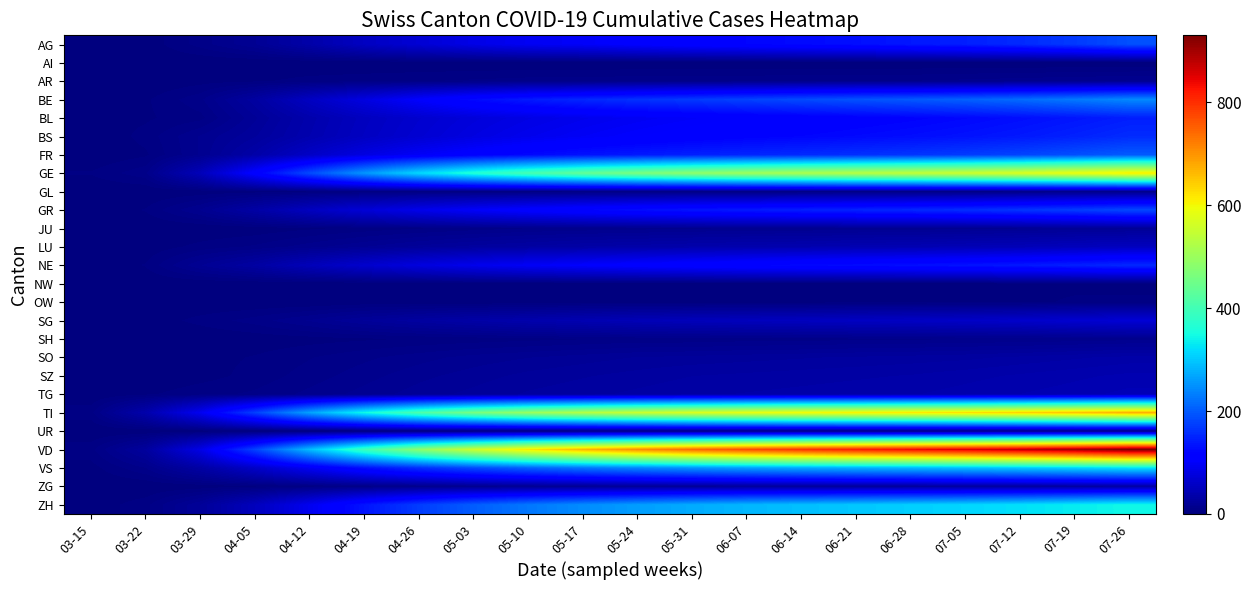

List the series in order of their peak value, highest first.

VD, TI, GE, ZH, VS, BE, FR, AG, GR, BS, NE, BL, SG, LU, TG, SZ, SO, ZG, JU, AR, SH, GL, UR, OW, NW, AI